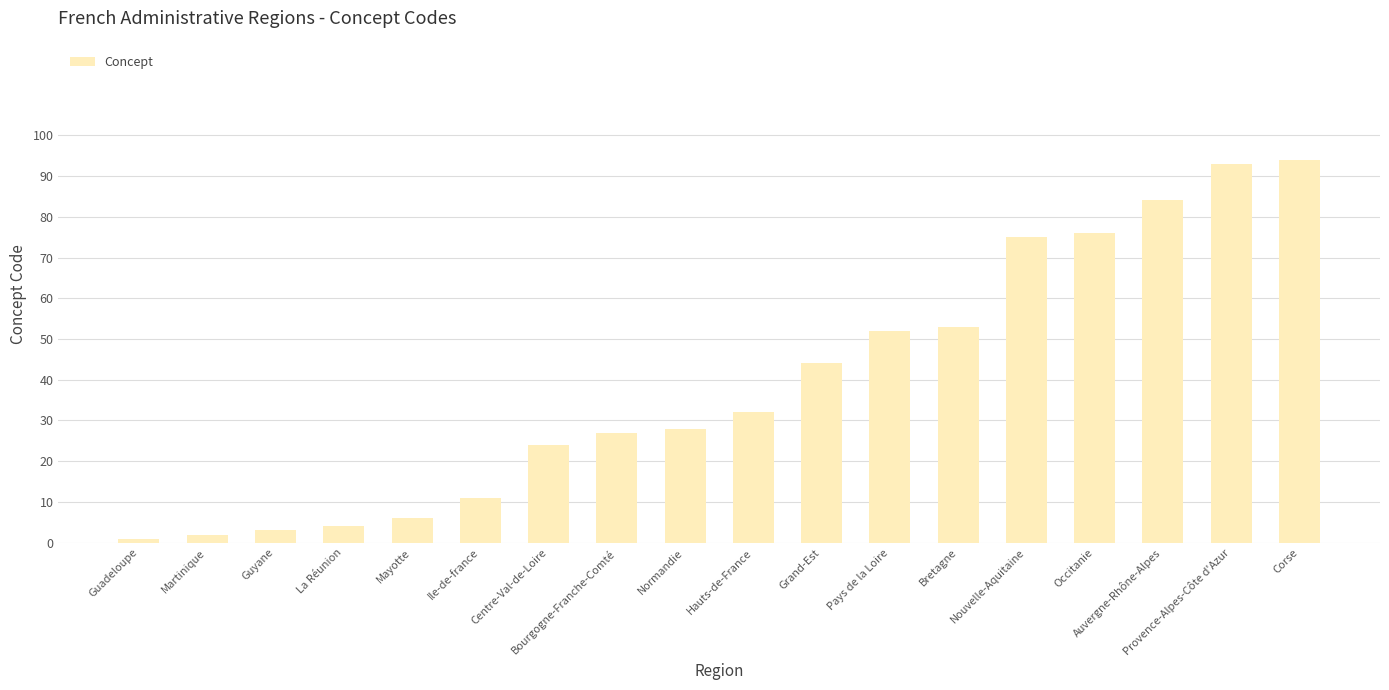

What is the greatest value displayed?

94